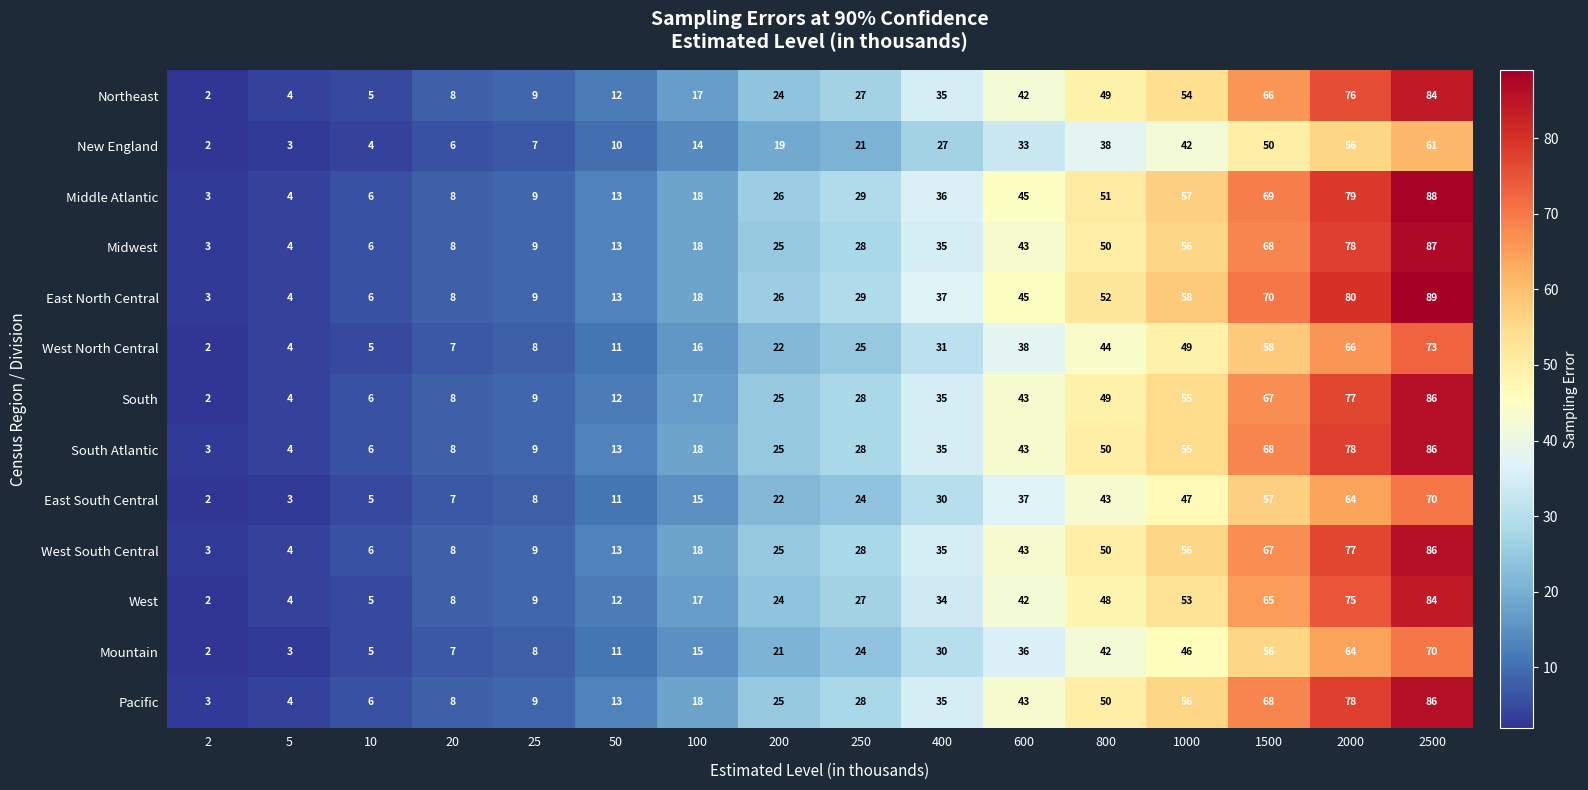

What is the difference between the maximum and minimum values in the Northeast series?

82